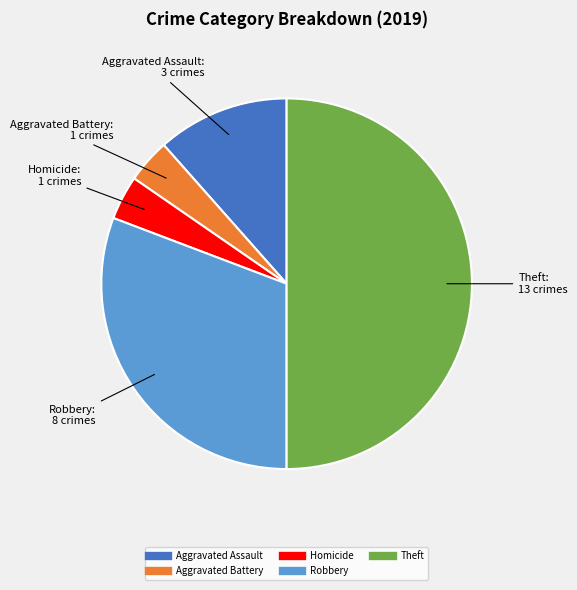

Count the number of slices in the pie.

5